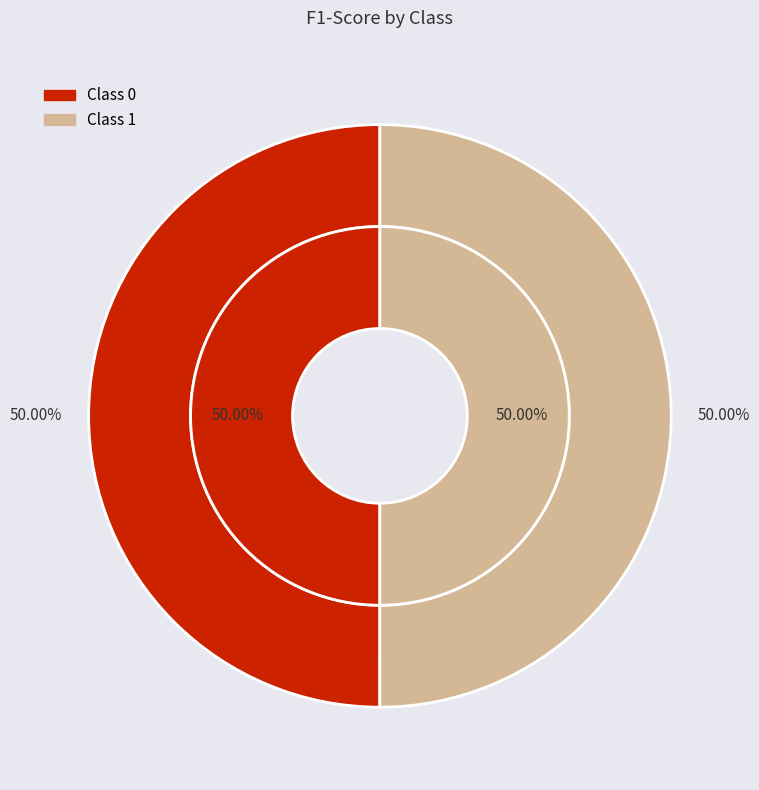

True or false: 0 accounts for 50% of the total.

True